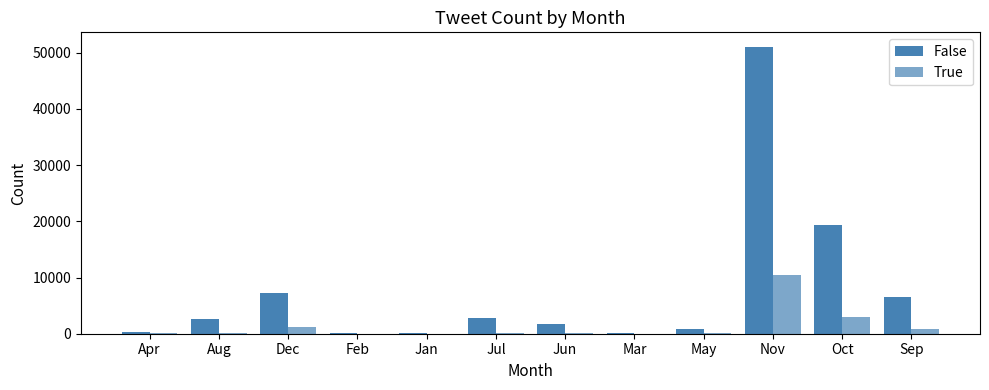

Are the bars horizontal?

No